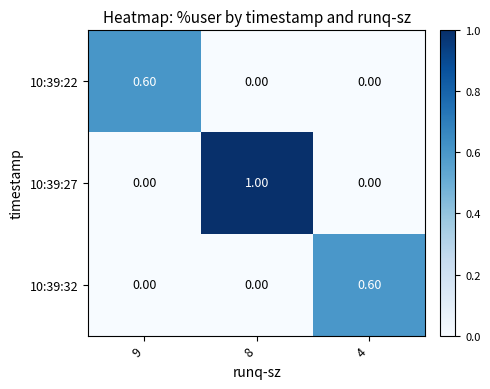

Between 8 and 4, which series saw the biggest shift?

10:39:27